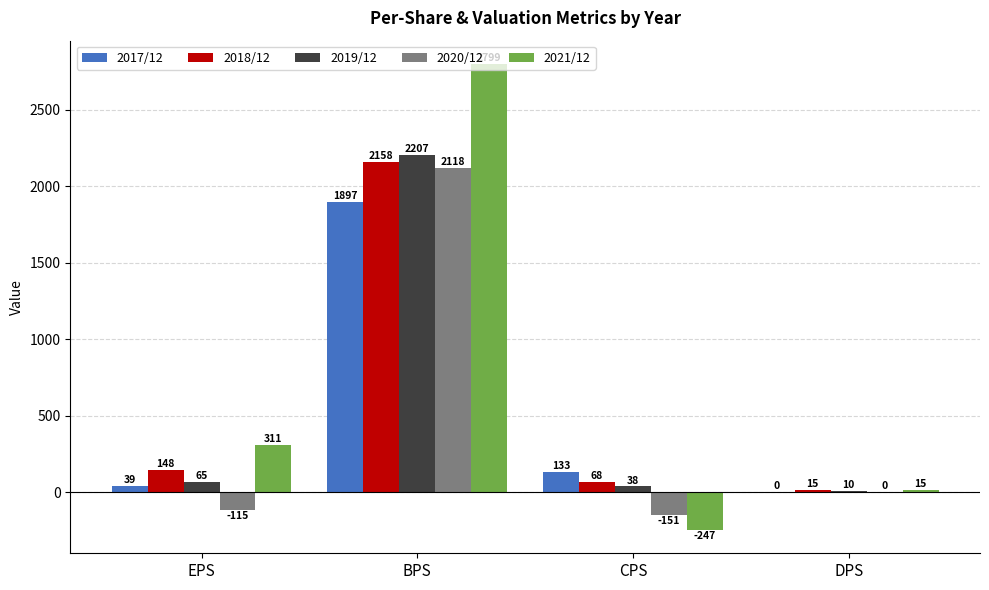

Between EPS and CPS, which series saw the biggest shift?

2021/12